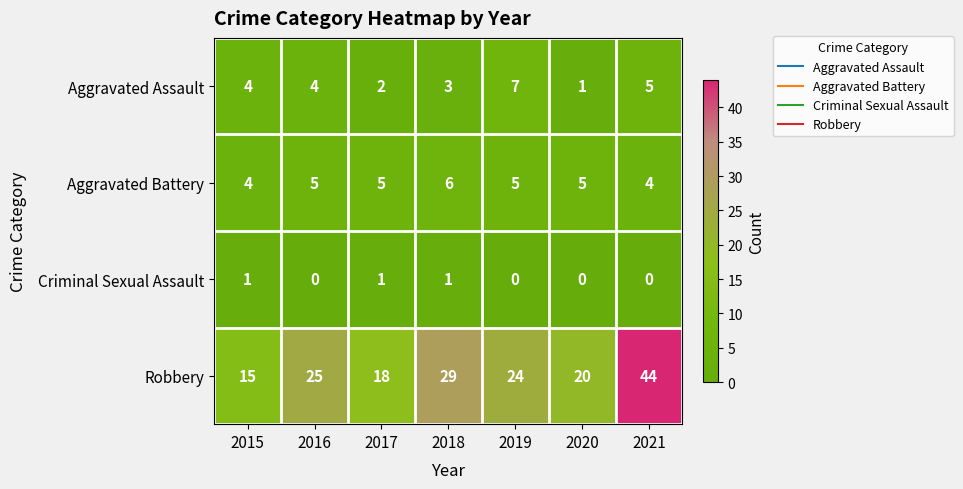

What is the difference between the second highest and second lowest values in the Aggravated Assault series?

3